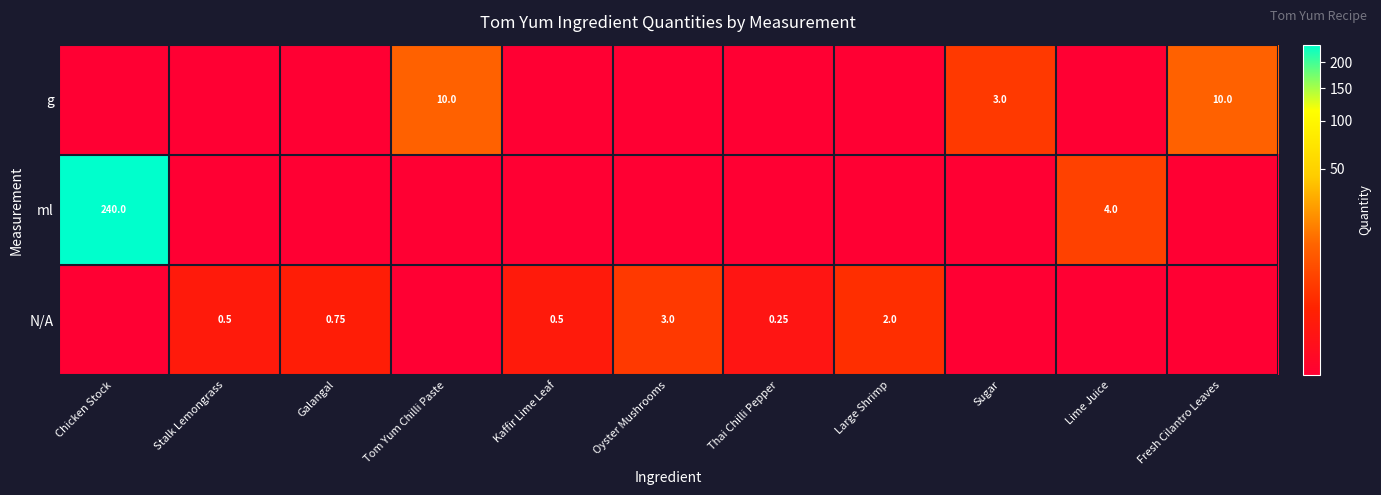

Where is g nearest to the value 5?

Sugar